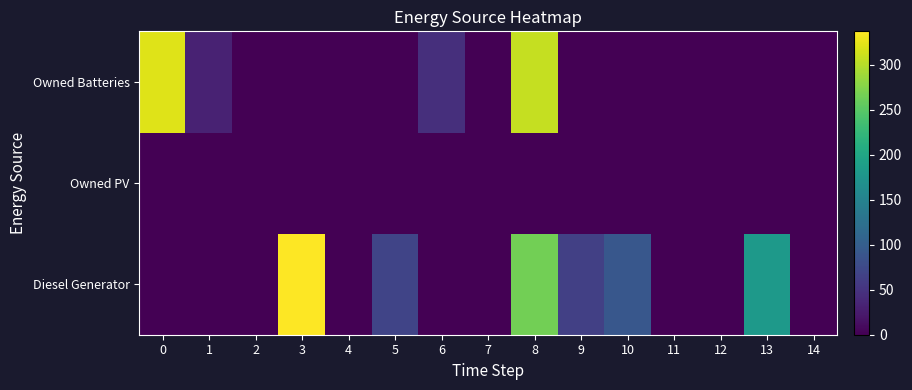

Reading right to left, what are all the values shown in this chart?

Diesel Generator: 14=0.0	13=181.0	12=0.0	11=0.0	10=92.0	9=64.0	8=265.0	7=0.0	6=0.0	5=69.0	4=0.0	3=337.0	2=0.0	1=0.0	0=0.0
Owned PV: 14=0.0	13=0.0	12=0.0	11=0.0	10=0.0	9=0.0	8=0.0	7=0.0	6=0.0	5=0.0	4=0.0	3=0.0	2=0.0	1=0.0	0=0.0
Owned Batteries: 14=0.0	13=0.0	12=0.0	11=0.0	10=0.0	9=0.0	8=307.0	7=0.0	6=46.0	5=0.0	4=0.0	3=0.0	2=0.0	1=32.0	0=321.0